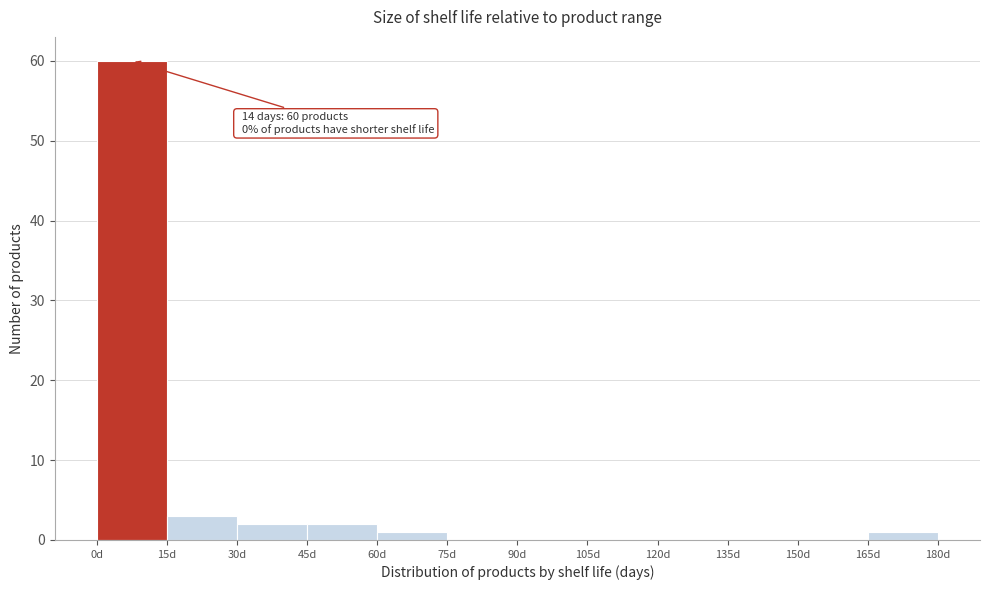

Over which range of the x-axis is the bar tallest?

0 to 15